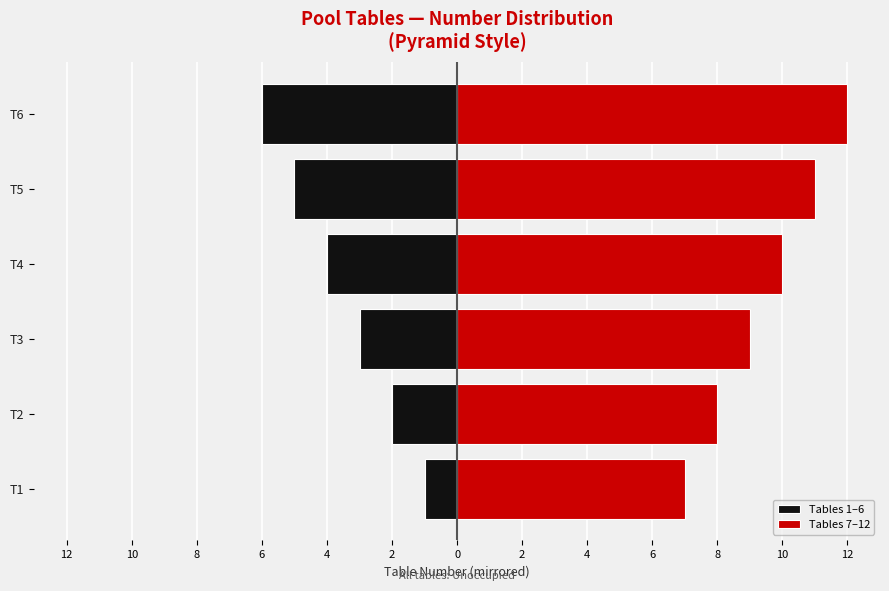

Reading left to right, transcribe all the data shown in this chart.

Tables 1–6: -1	-2	-3	-4	-5	-6
Tables 7–12: 7	8	9	10	11	12